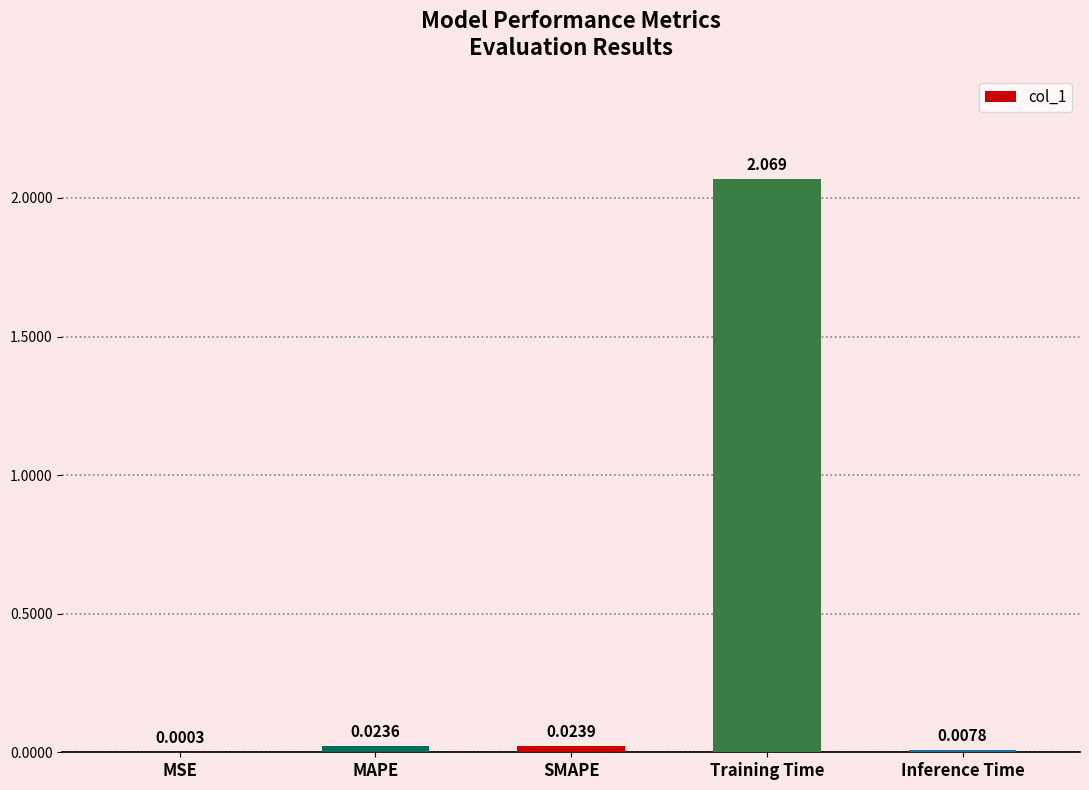

Where is the data nearest to the value 1?

SMAPE